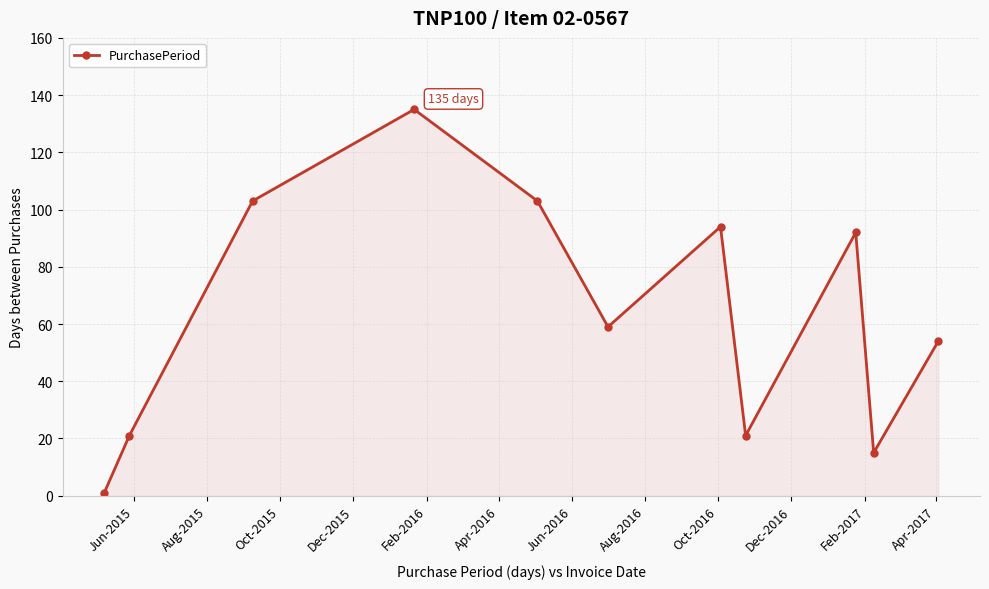

Reading right to left, list all the values displayed in this chart.

54	15	92	21	94	59	103	135	103	21	1